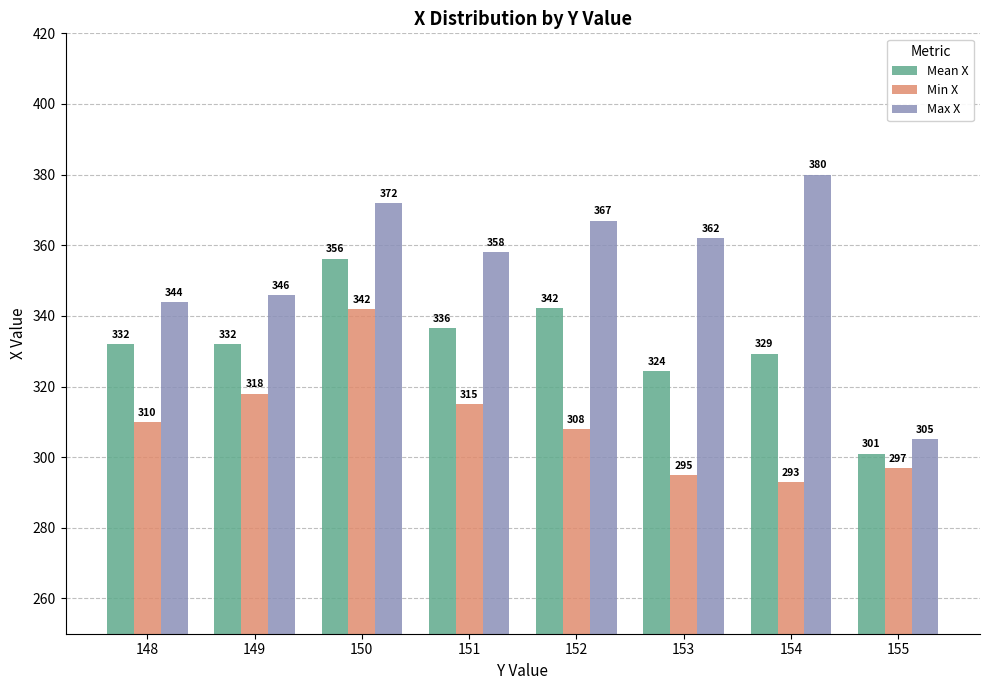

How many bars are there in total?

24